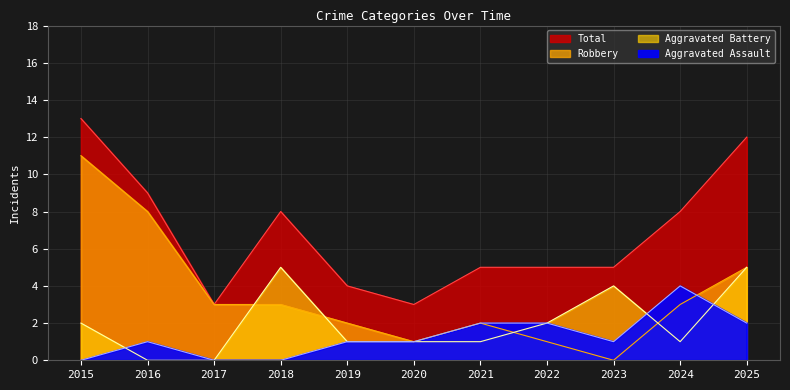

What is the value of the Aggravated Assault point at the 10th from the left?

4